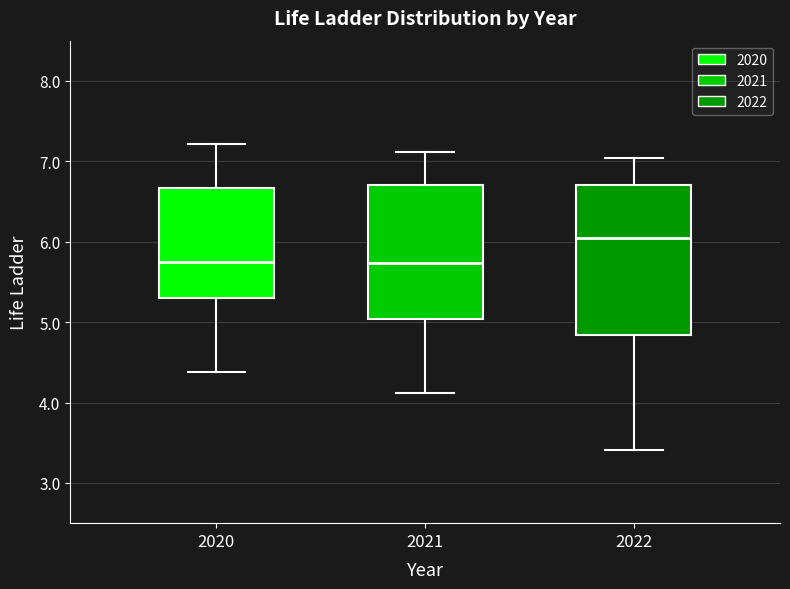

Reading left to right, read every box against the y-axis: the position of its median line, the range the box covers, and the ends of its whiskers. The values are not printed on the chart, so give them approximately, as read against the axis.

2020: median 5.7, box 5.3 to 6.7, whiskers 4.4 to 7.2
2021: median 5.7, box 5.0 to 6.7, whiskers 4.1 to 7.1
2022: median 6.0, box 4.8 to 6.7, whiskers 3.4 to 7.0